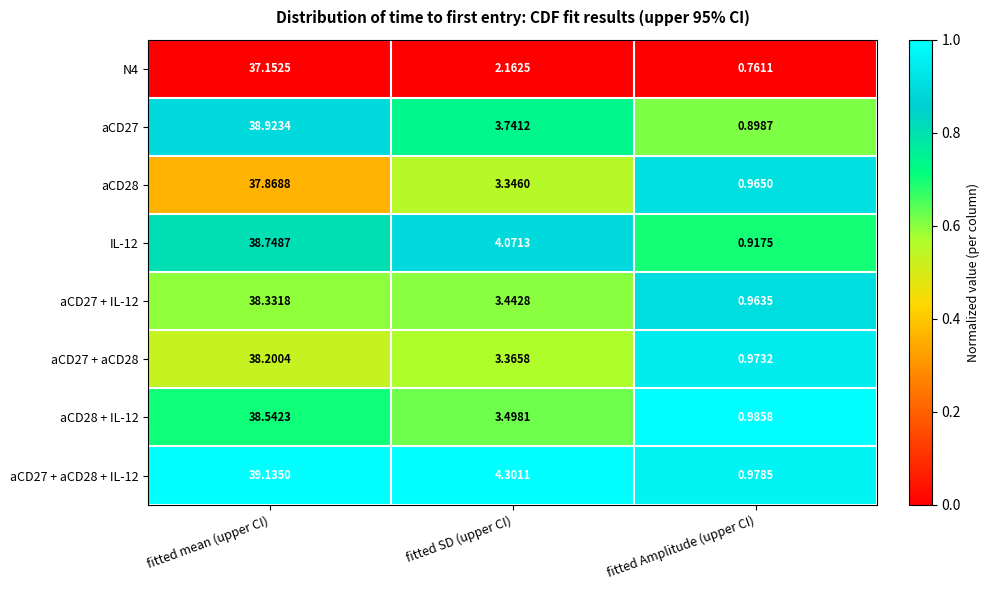

Which series changed the most between fitted SD (upper CI) and fitted Amplitude (upper CI)?

aCD27 + aCD28 + IL-12